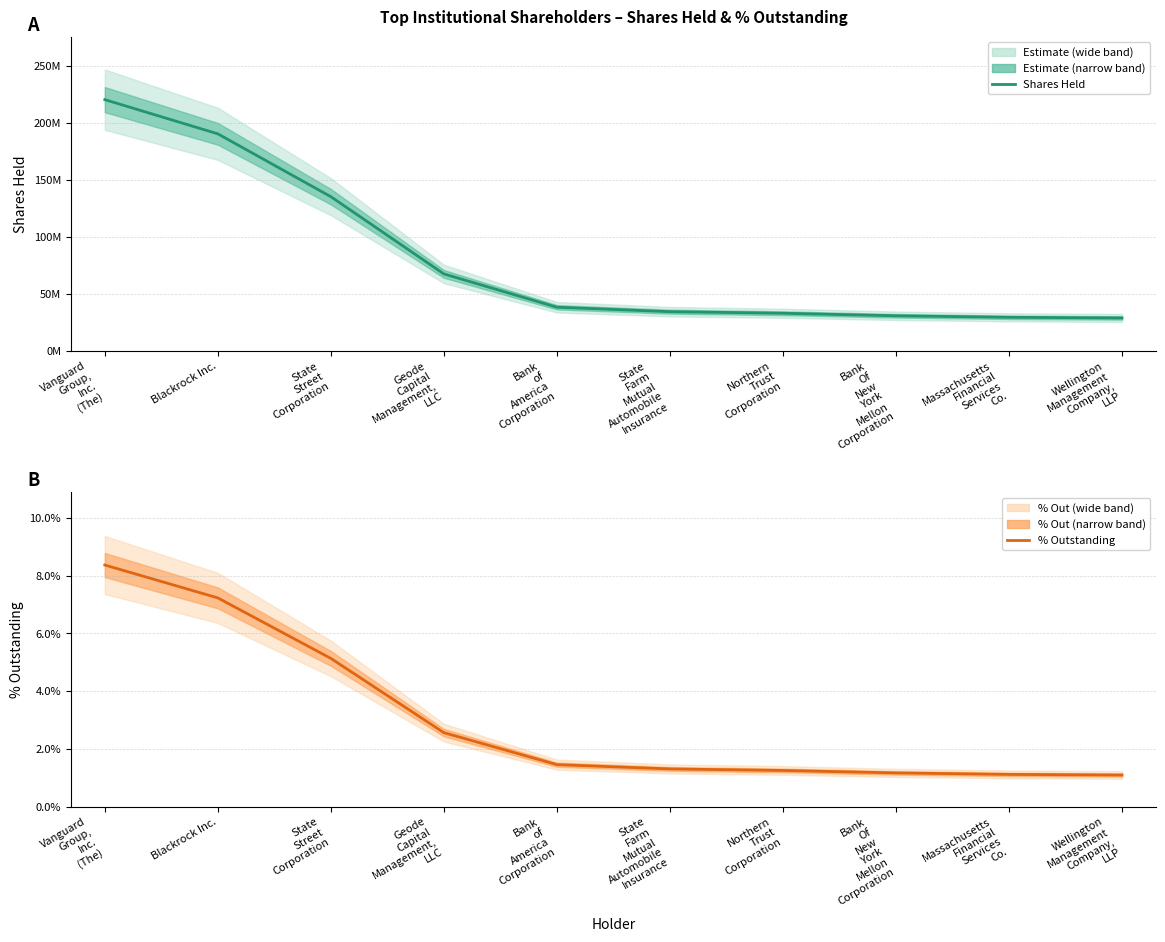

Reading left to right, transcribe all the data shown in this chart.

Shares Held: Vanguard
Group,
Inc.
(The)=220376375.4	Blackrock Inc.=190390245.6	State
Street
Corporation=135300932.1	Geode
Capital
Management,
LLC=67604834.3	Bank
of
America
Corporation=38408355.6	State
Farm
Mutual
Automobile
Insurance=34521934.0	Northern
Trust
Corporation=33140532.3	Bank
Of
New
York
Mellon
Corporation=30926173.1	Massachusetts
Financial
Services
Co.=29592411.2	Wellington
Management
Company,
LLP=29005683.3
% Outstanding: Vanguard
Group,
Inc.
(The)=0.1	Blackrock Inc.=0.1	State
Street
Corporation=0.1	Geode
Capital
Management,
LLC=0.0	Bank
of
America
Corporation=0.0	State
Farm
Mutual
Automobile
Insurance=0.0	Northern
Trust
Corporation=0.0	Bank
Of
New
York
Mellon
Corporation=0.0	Massachusetts
Financial
Services
Co.=0.0	Wellington
Management
Company,
LLP=0.0